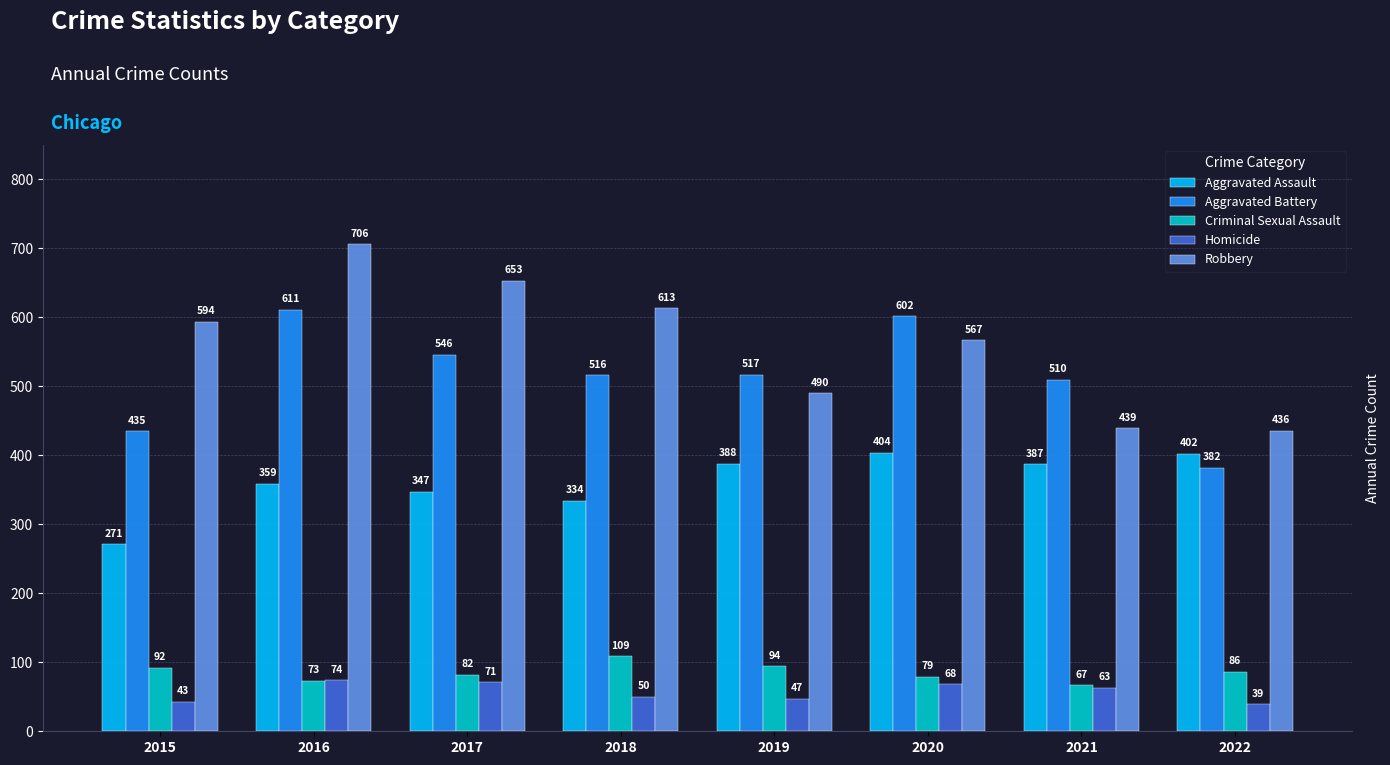

What is the value of the Robbery bar at the 2nd from the left?

706